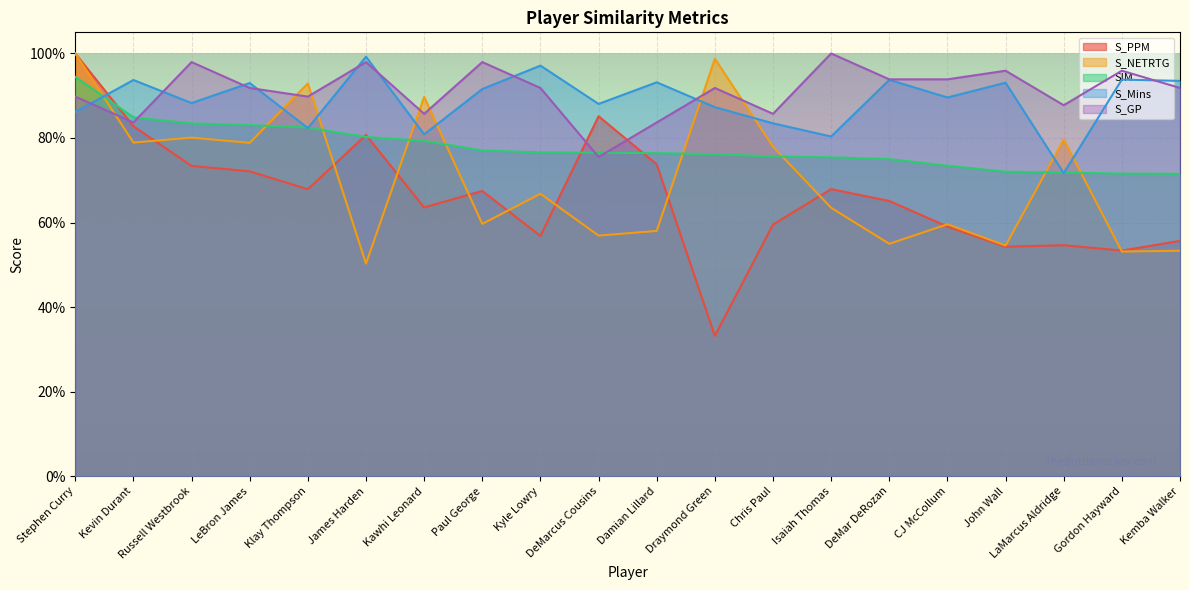

What is the label of the 5th point from the right?

CJ McCollum